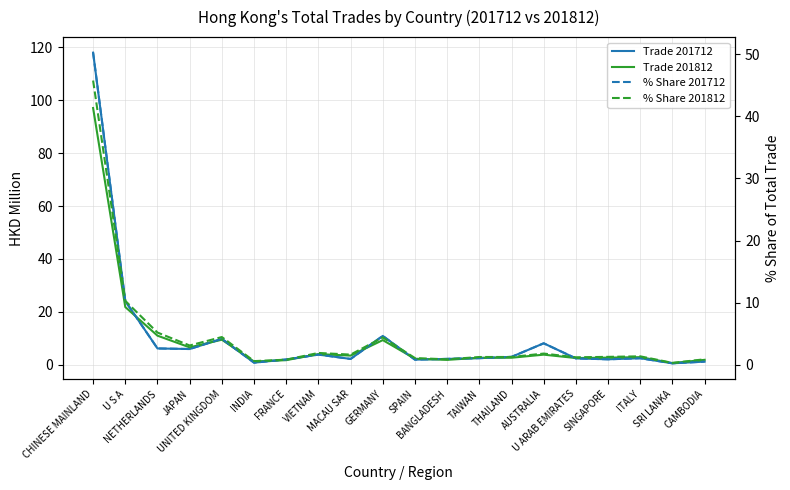

How many data points in % Share 201812 are less than 1?

5